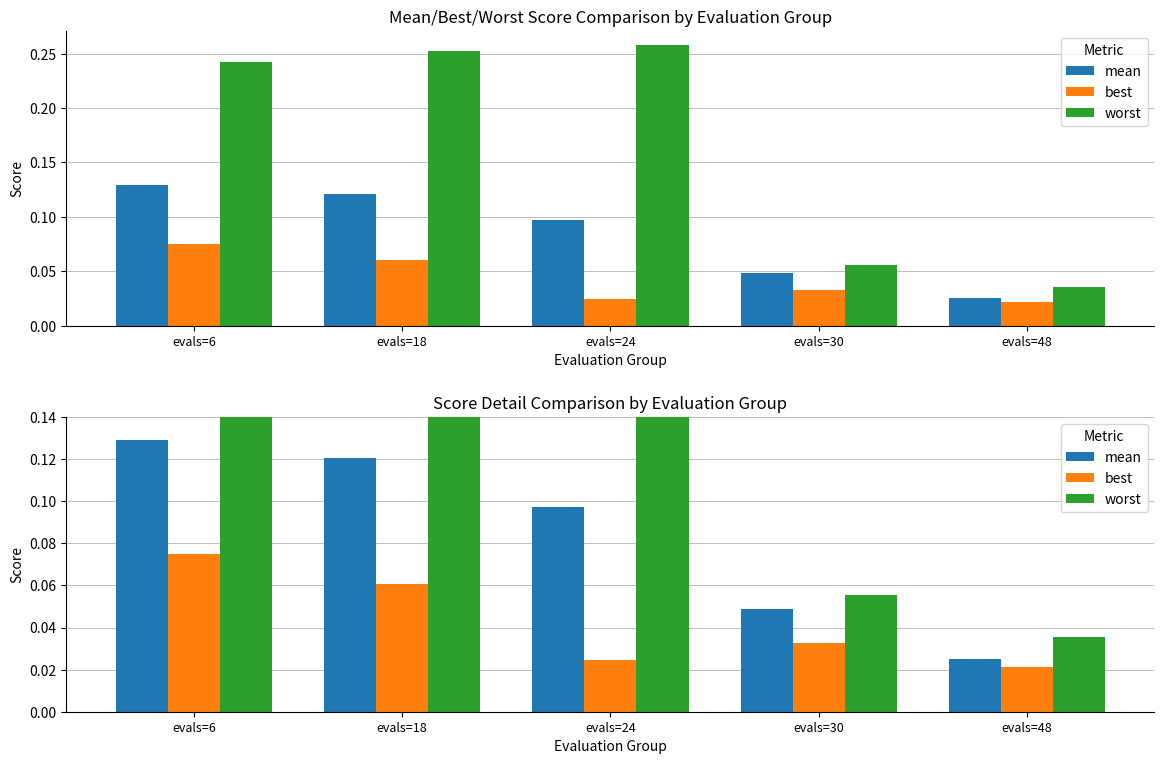

Which series has the largest total across all categories?

worst